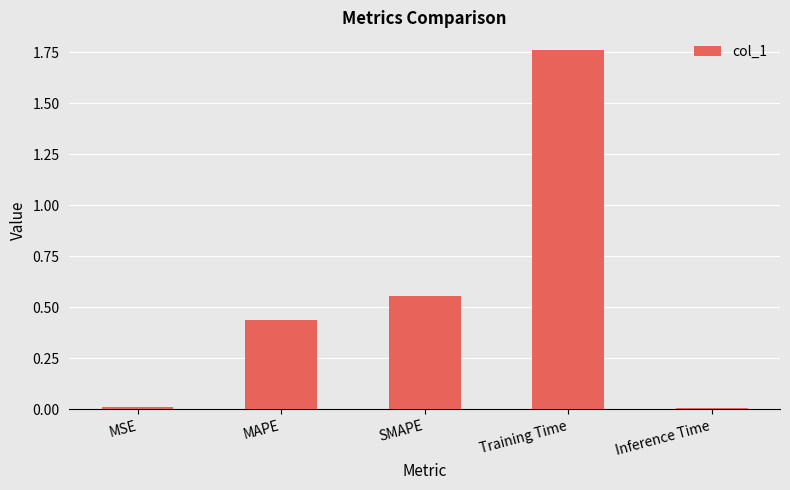

What is the sum of all values?

2.8